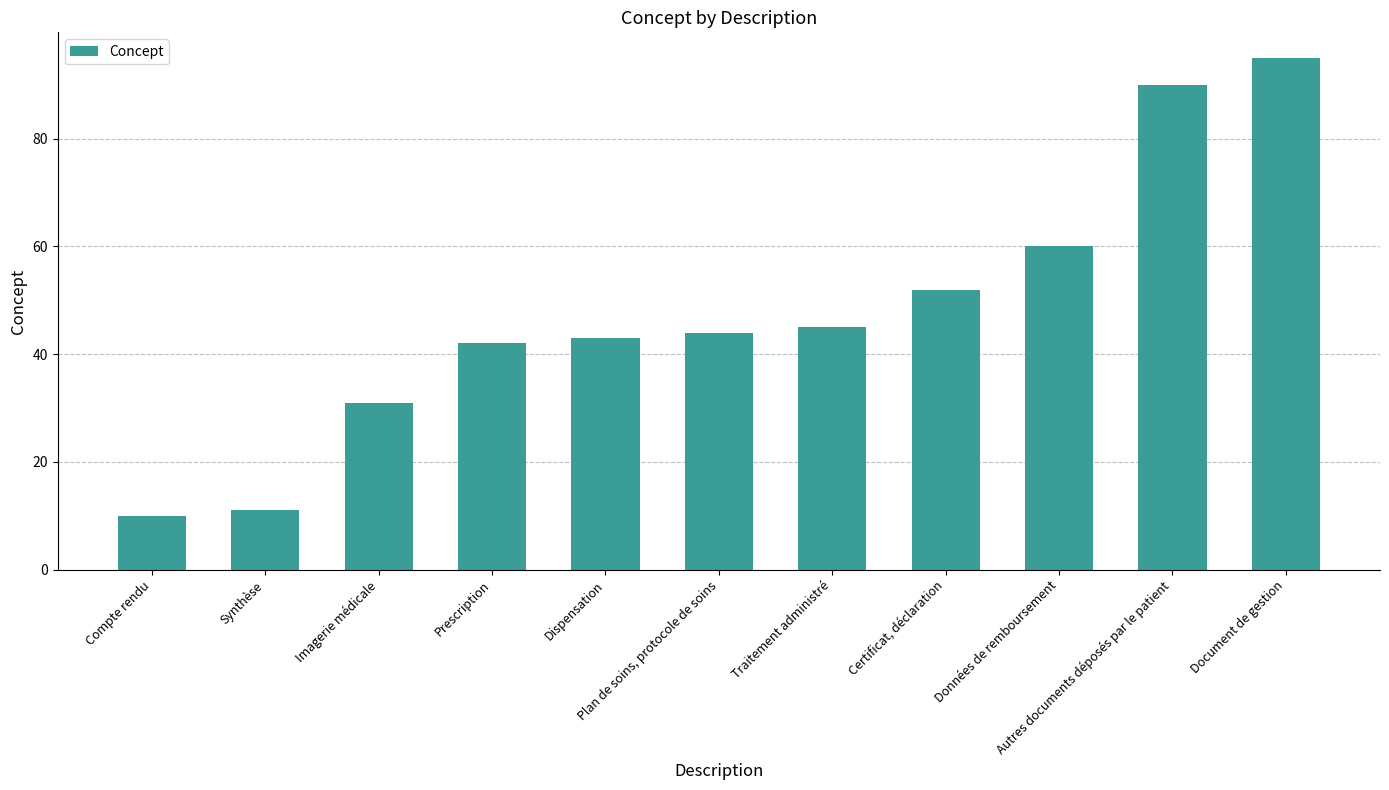

What is the label of the 5th bar from the right?

Traitement administré